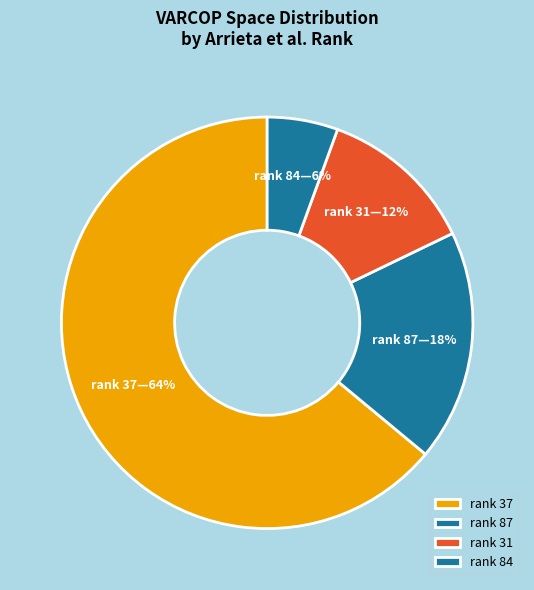

How many slices are in this pie chart?

4